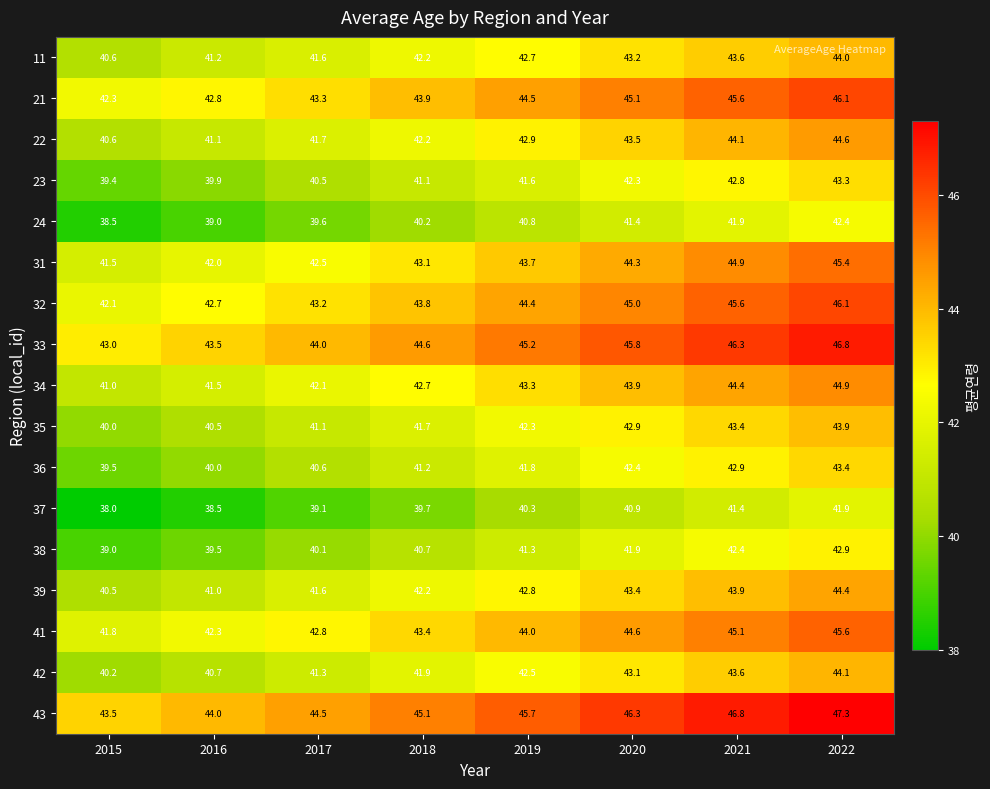

How many data points does each series have?

8